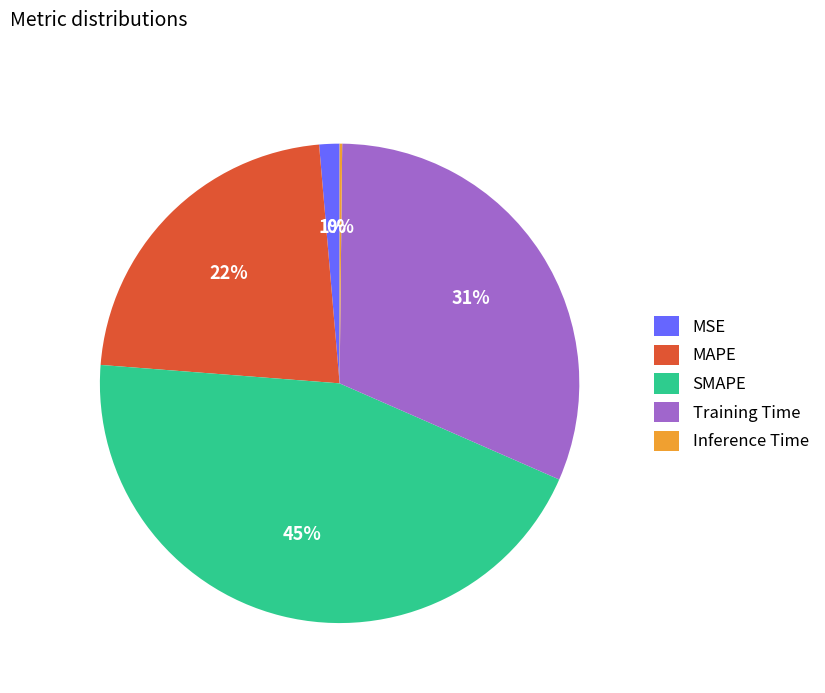

To the nearest percent, what portion does Training Time represent?

31%